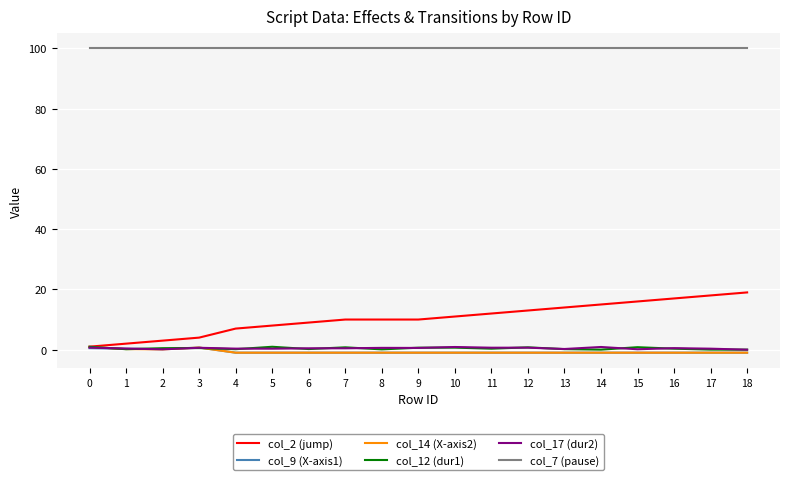

What is the total value across all series at 15?

115.0